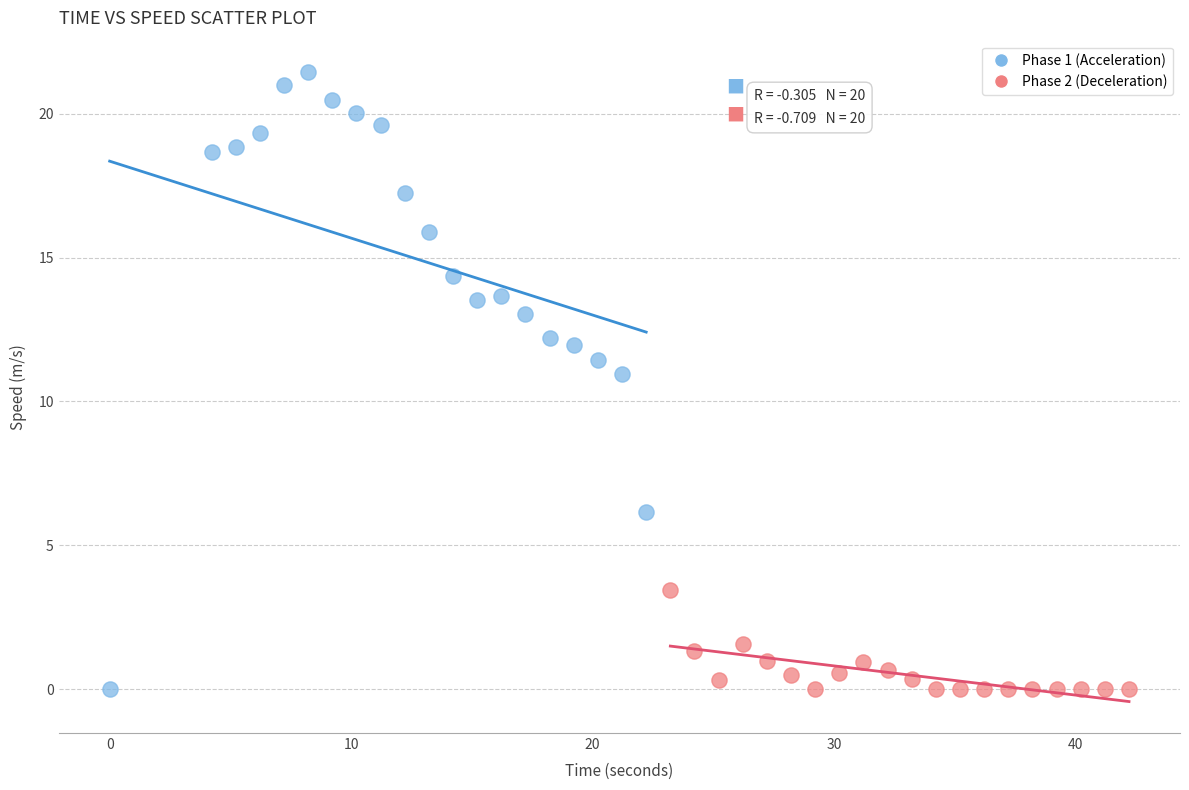

Which series has the widest spread of Y values?

Phase 1 (Acceleration)